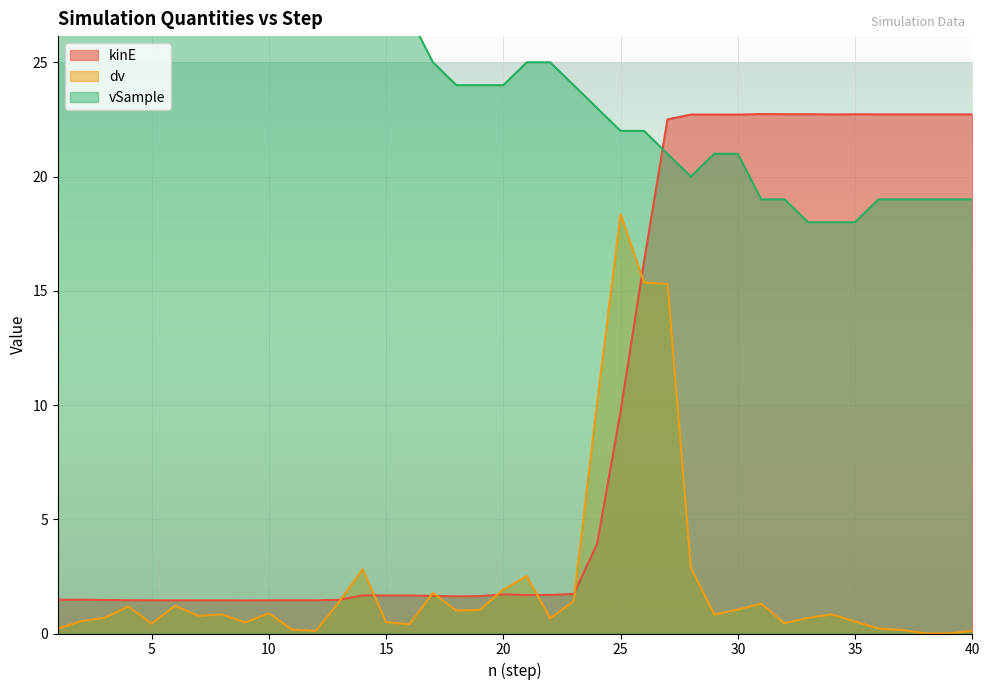

Is it true that dv equals 1.0 at 19?

True